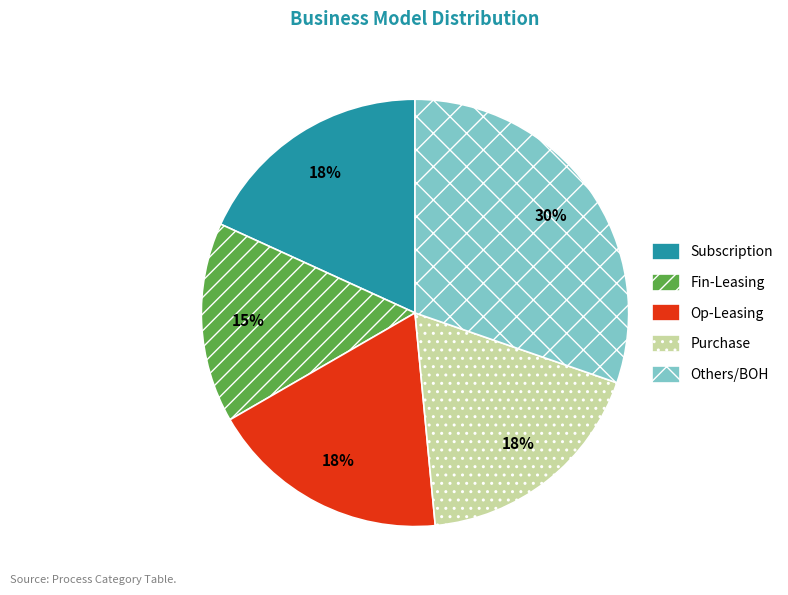

Is the sum of Fin-Leasing and Subscription greater than half?

No